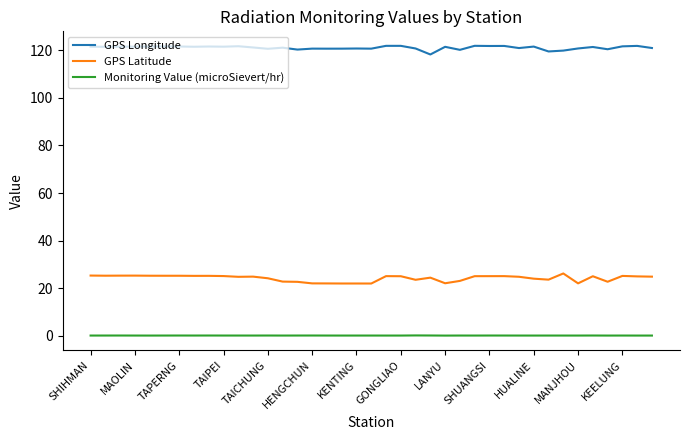

True or false: GPS Latitude and GPS Longitude cross at least once.

False